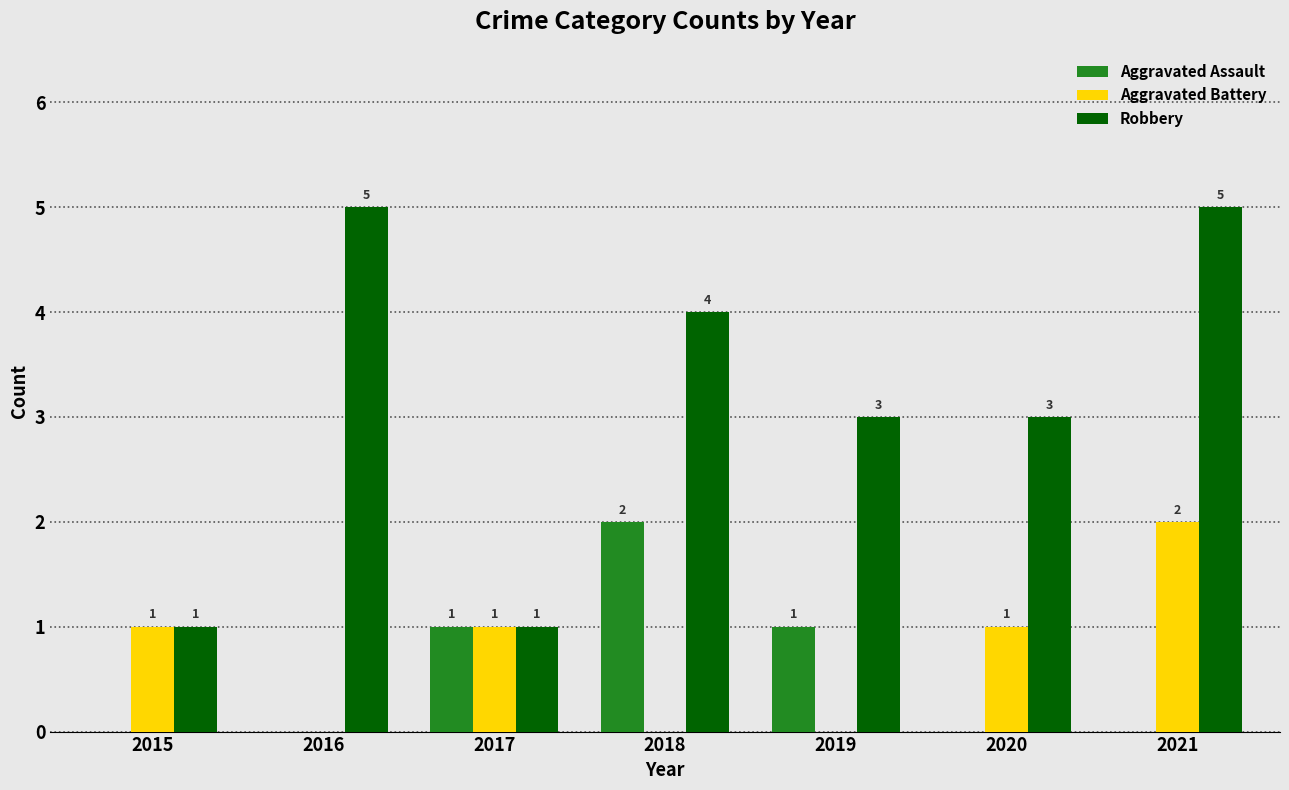

How many positive values does the Aggravated Battery series have?

4